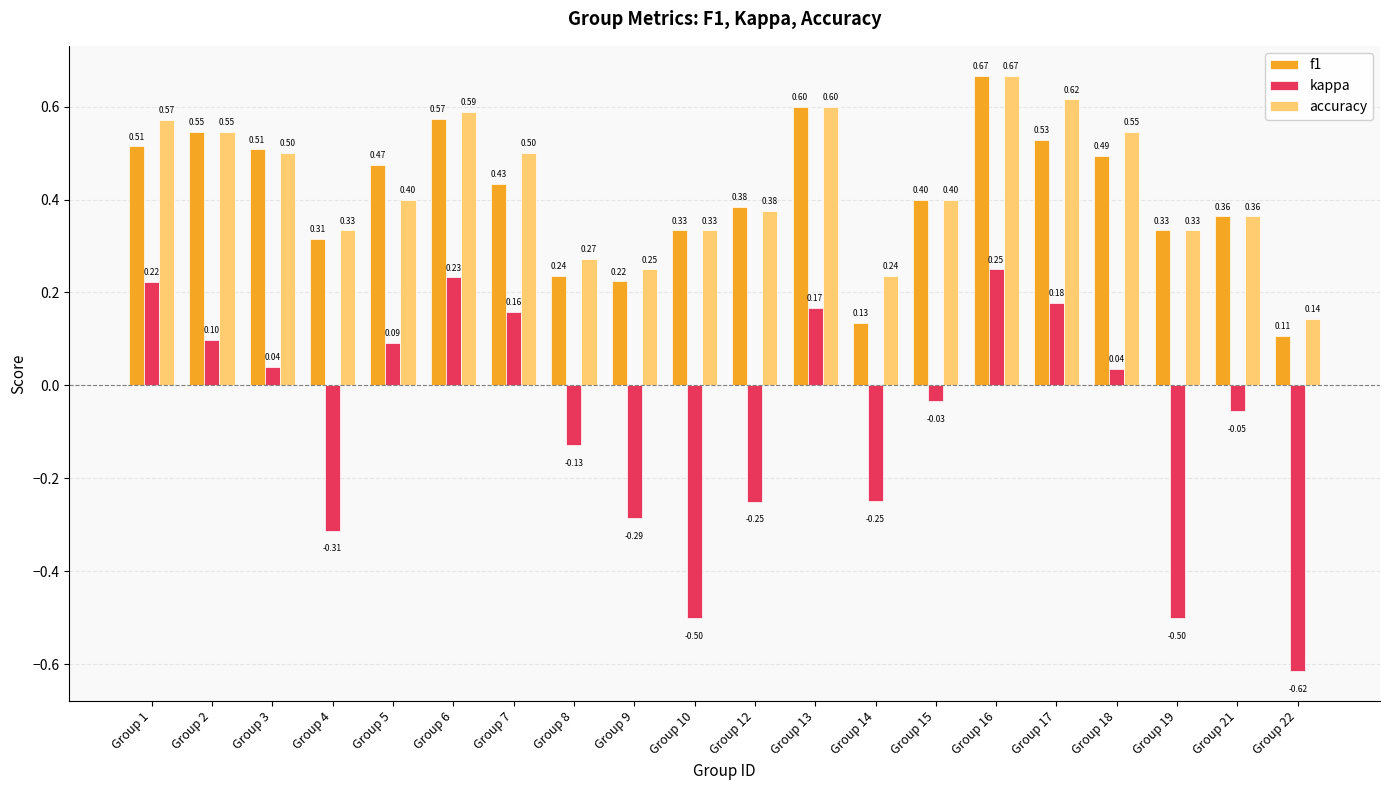

How many bars are there in each group?

3